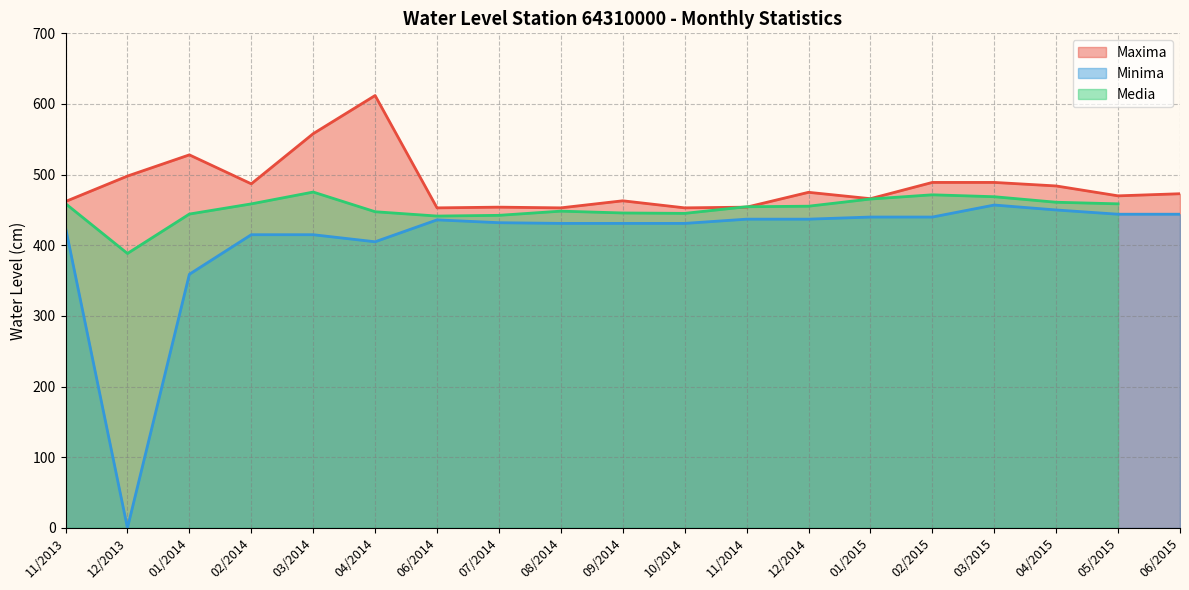

What is the value of the Maxima point at the 7th from the left?

453